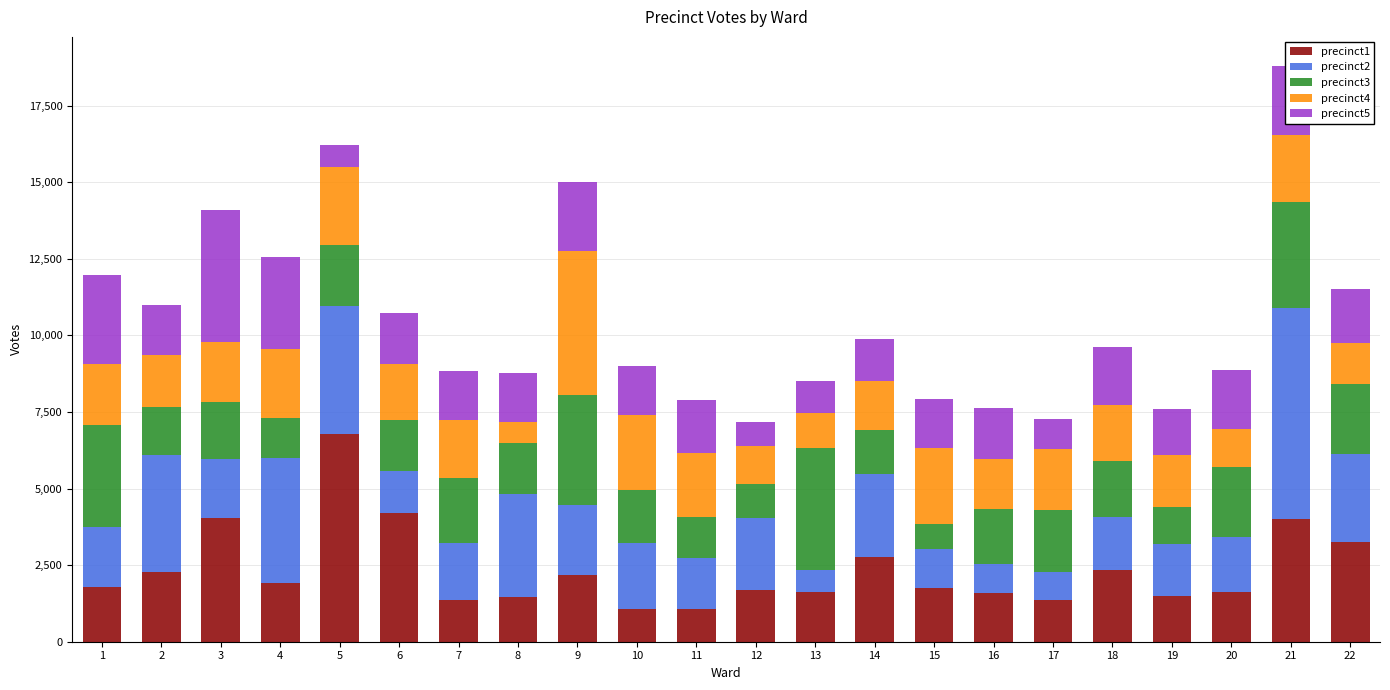

What is the difference between the precinct1 values at 15 and 21?

2263